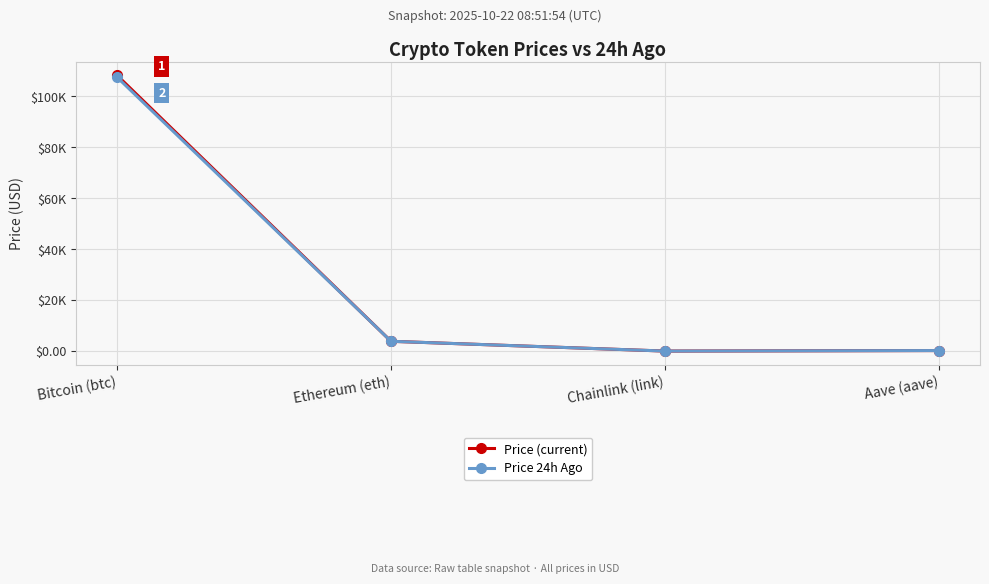

Is it true that Price 24h Ago equals 107567.0 at Bitcoin (btc)?

True